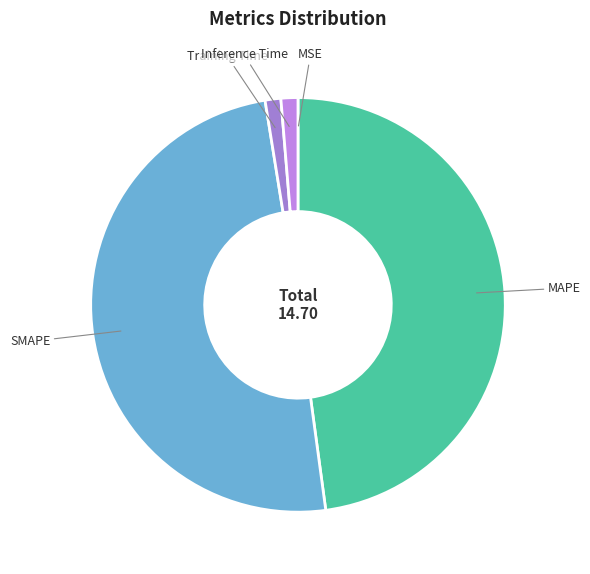

Is MAPE the majority of the pie?

No